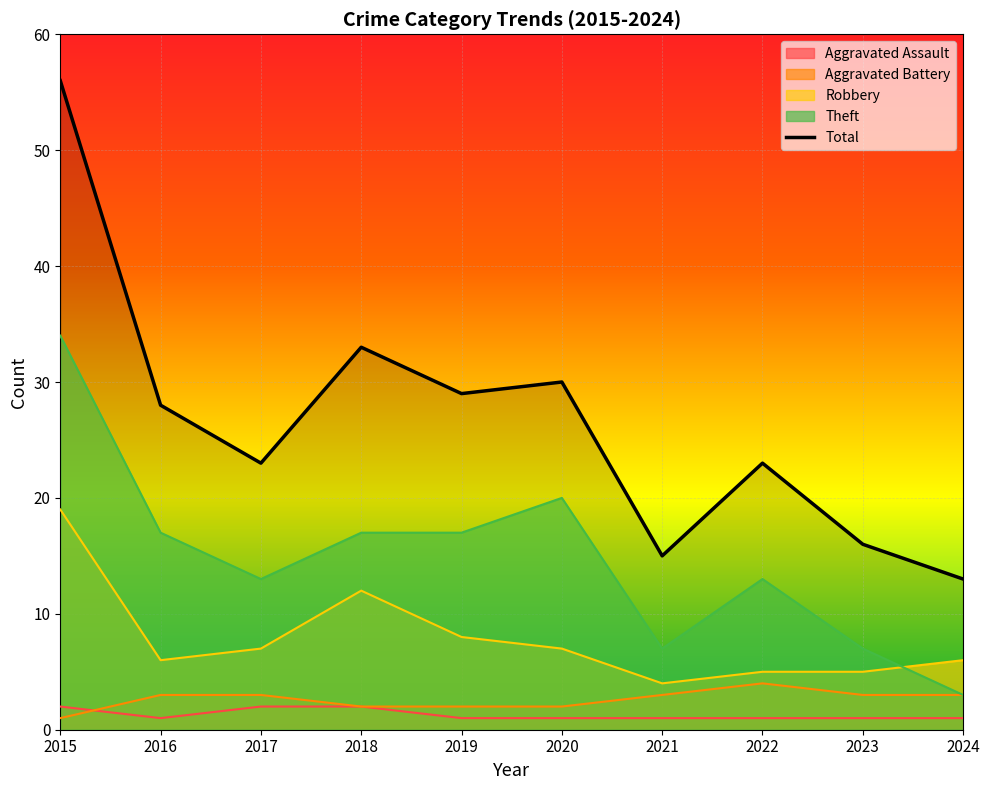

Reading left to right, list all the values displayed in this chart.

Aggravated Assault: 2	1	2	2	1	1	1	1	1	1
Aggravated Battery: 1	3	3	2	2	2	3	4	3	3
Robbery: 19	6	7	12	8	7	4	5	5	6
Theft: 34	17	13	17	17	20	7	13	7	3
Total: 56	28	23	33	29	30	15	23	16	13